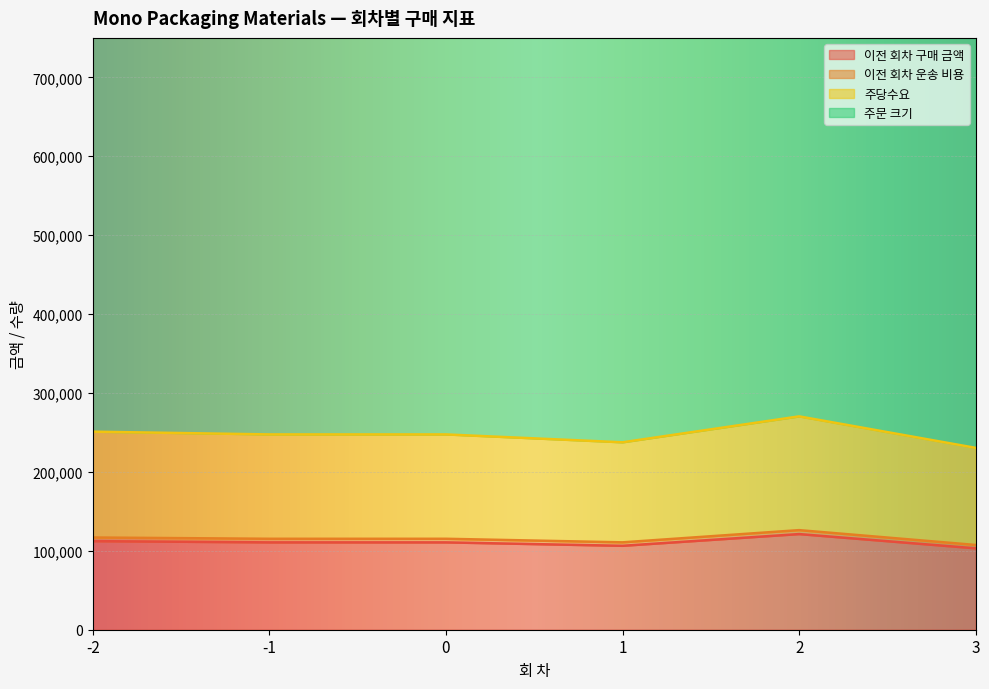

What is the sum of the 주당수요 values at 1 and 2?

507880.0